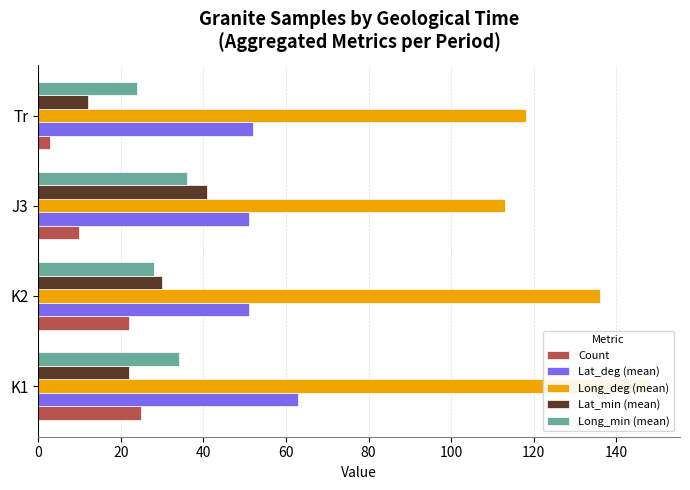

The Count series shows 10 at J3. True or false?

True